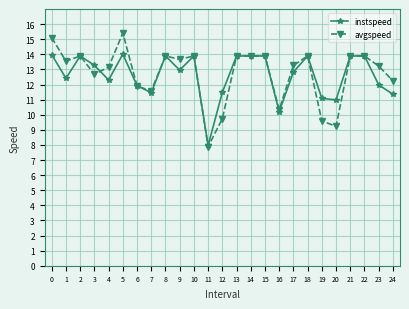

At which category does avgspeed reach its first local peak?

2